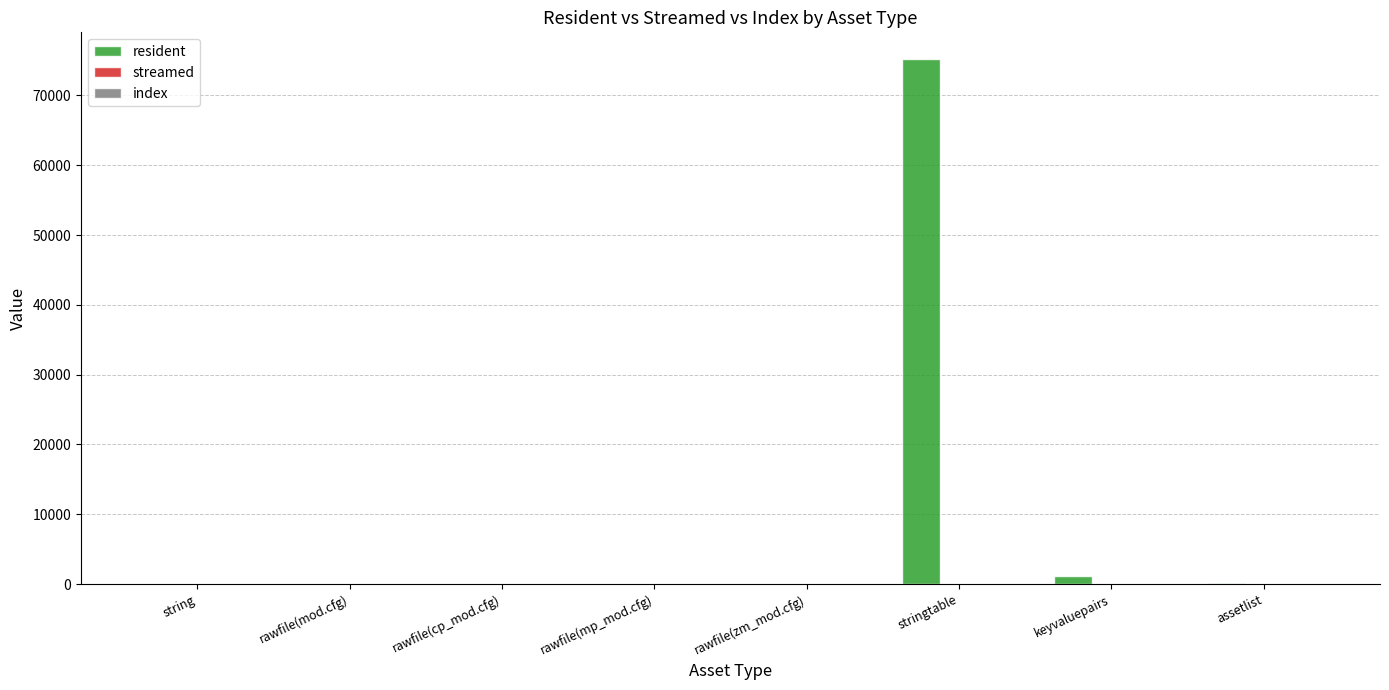

Are the bars horizontal?

No